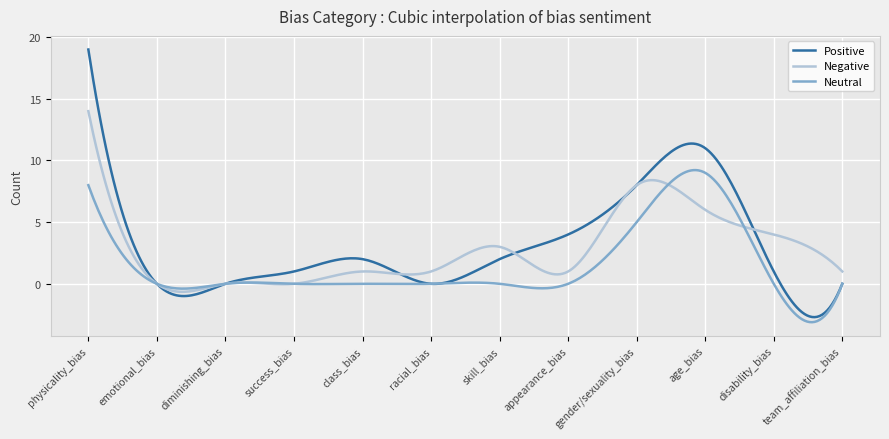

Rank the series by their maximum value, from lowest to highest.

Neutral, Negative, Positive